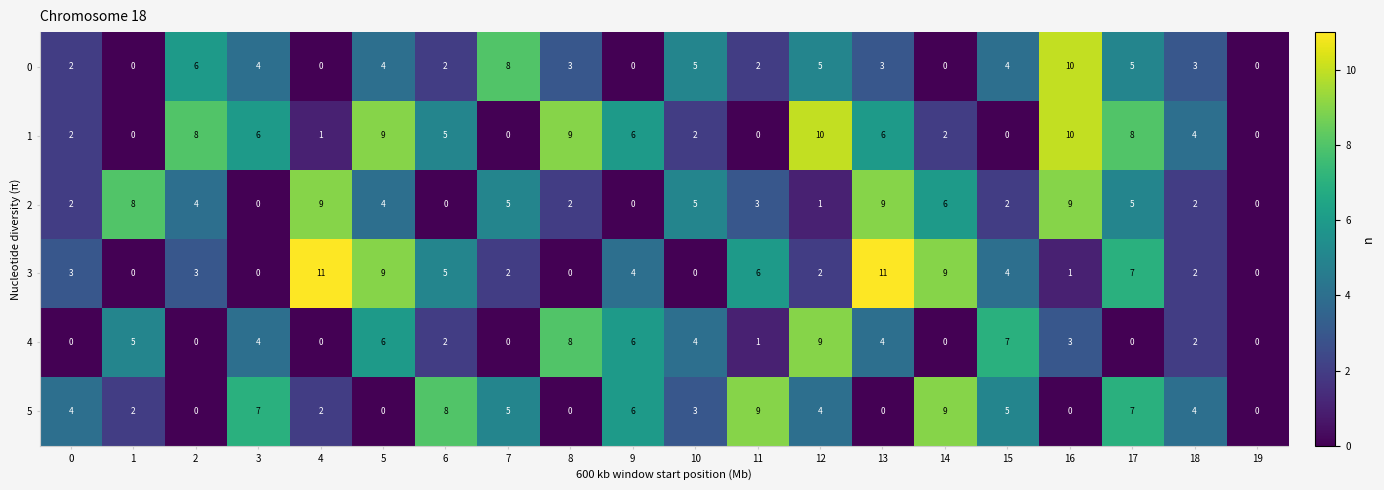

At which label is 1 closest to 5?

6